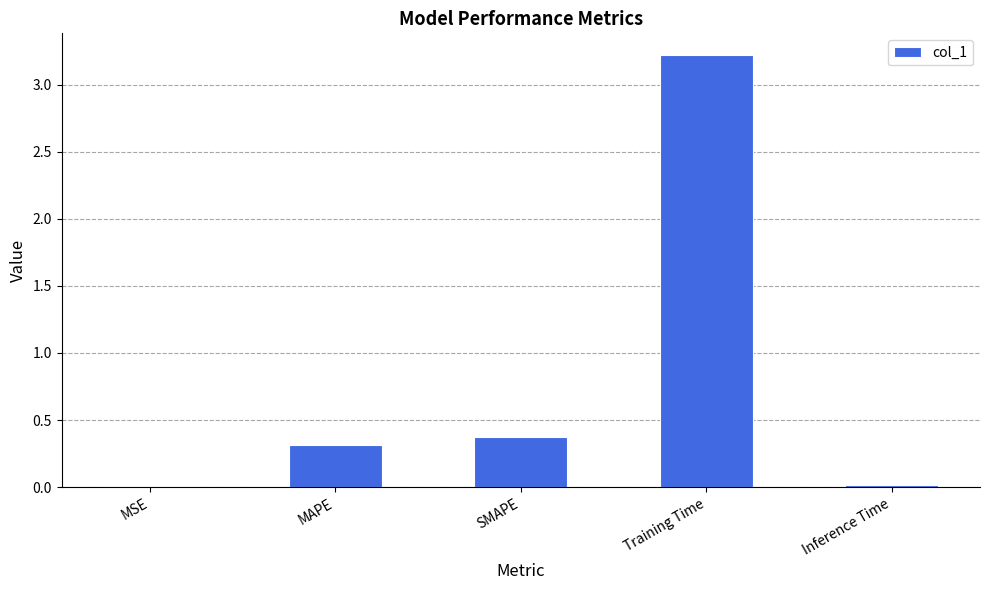

Which label corresponds to the largest value in the chart?

Training Time